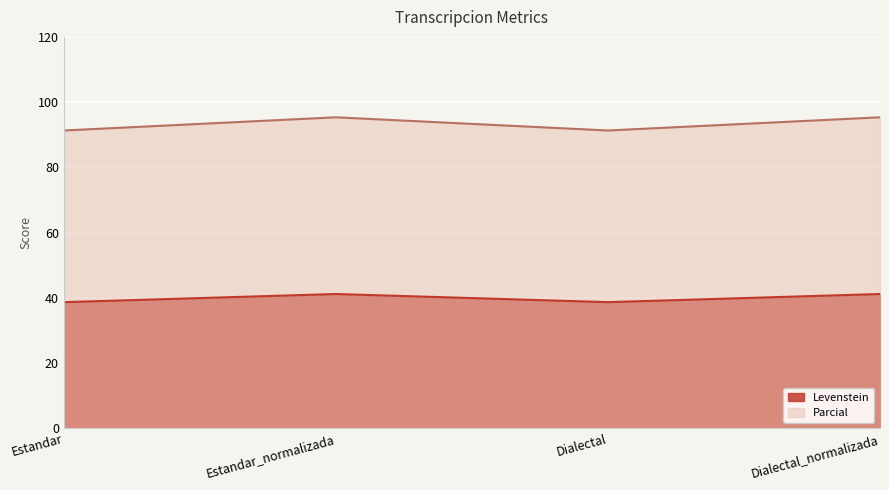

Which category has the highest value across all series?

Estandar_normalizada